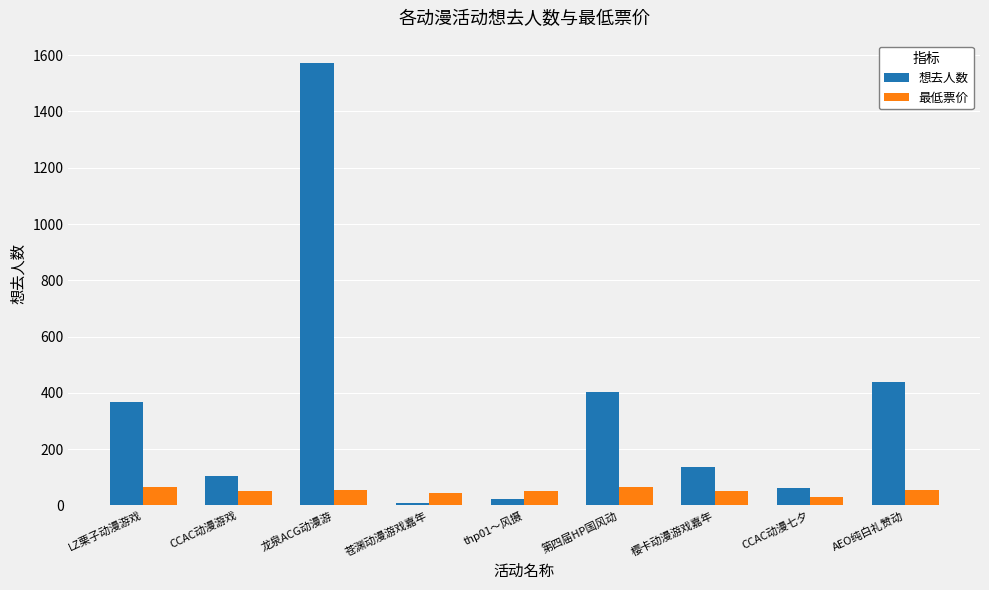

What is the sum of all 最低票价 values?

464.9